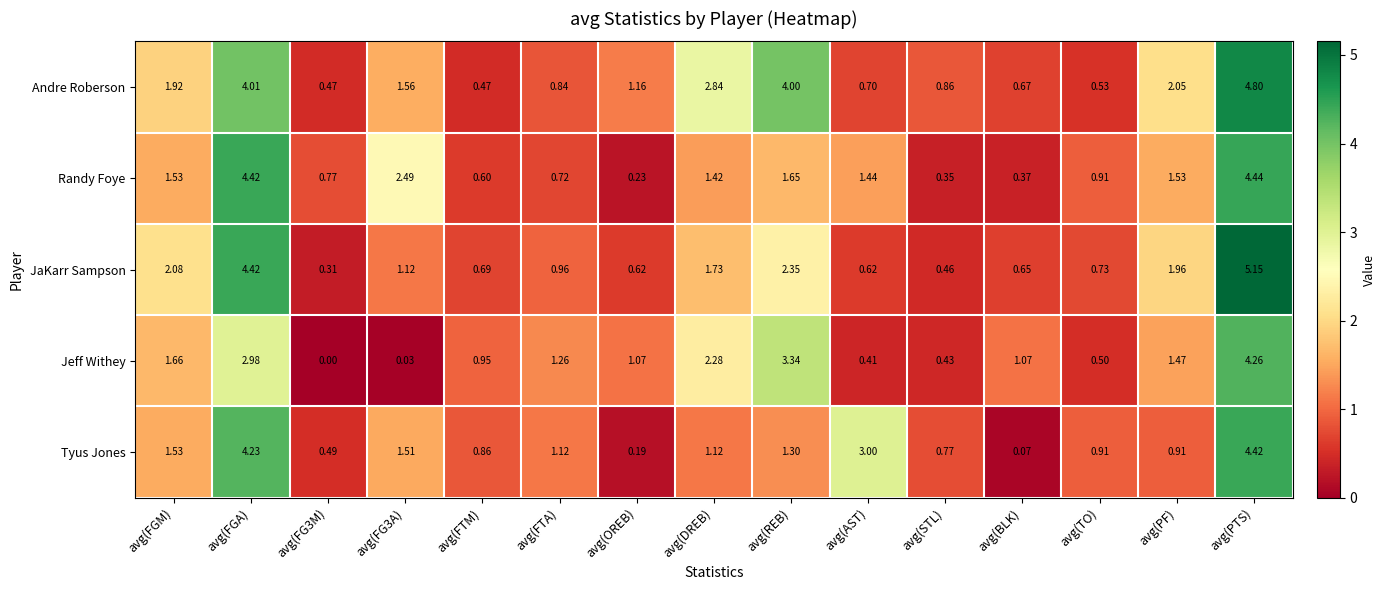

At which label does Randy Foye reach its peak?

avg(PTS)